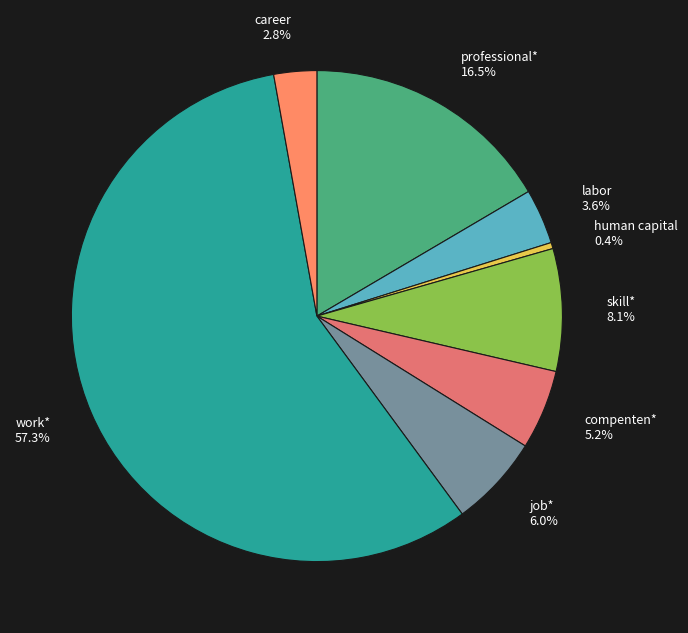

What is the ratio of the value at labor to the value at work*?

0.1